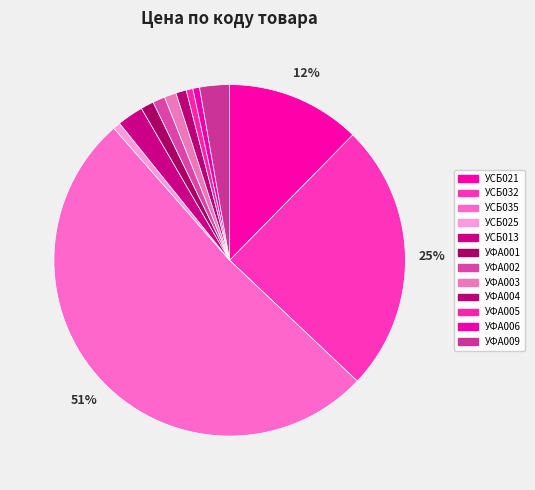

Count the number of slices in the pie.

12